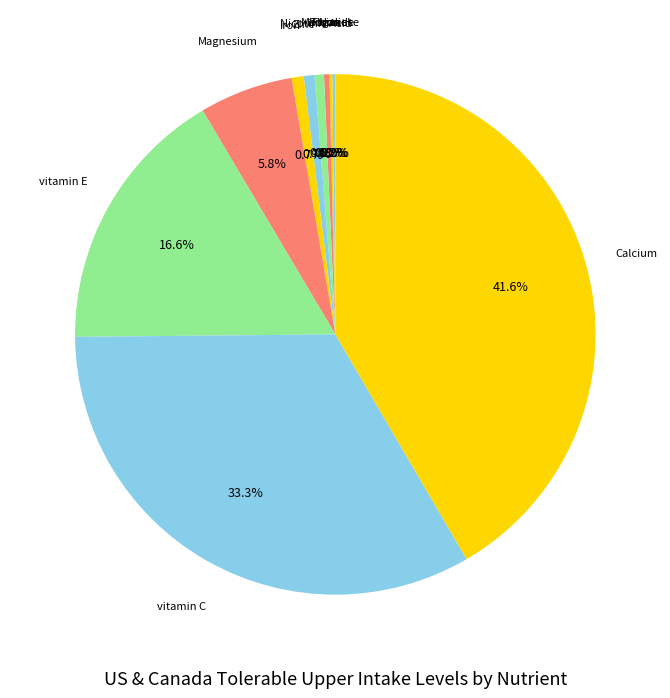

Which category has the biggest portion of the pie?

Calcium